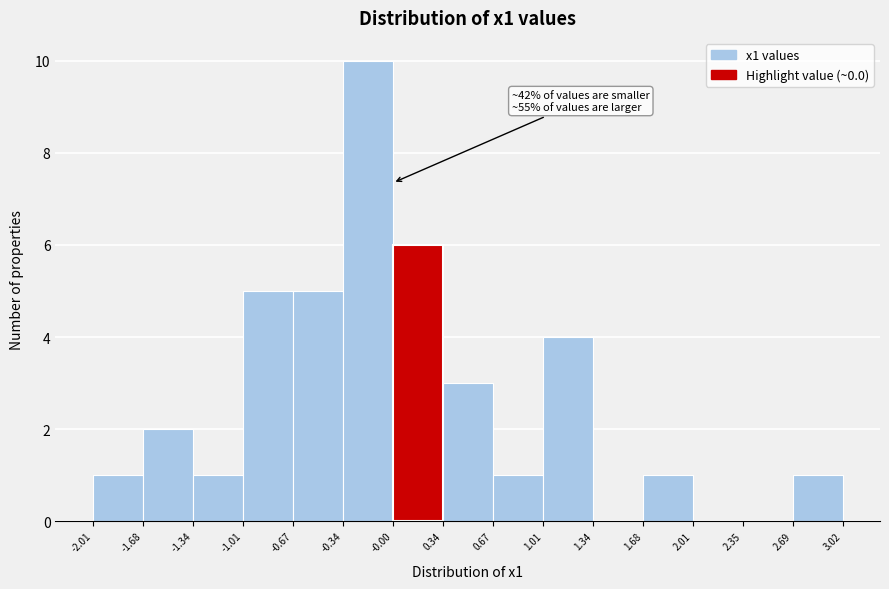

Which range on the x-axis has the tallest bar?

-0.34 to -0.00